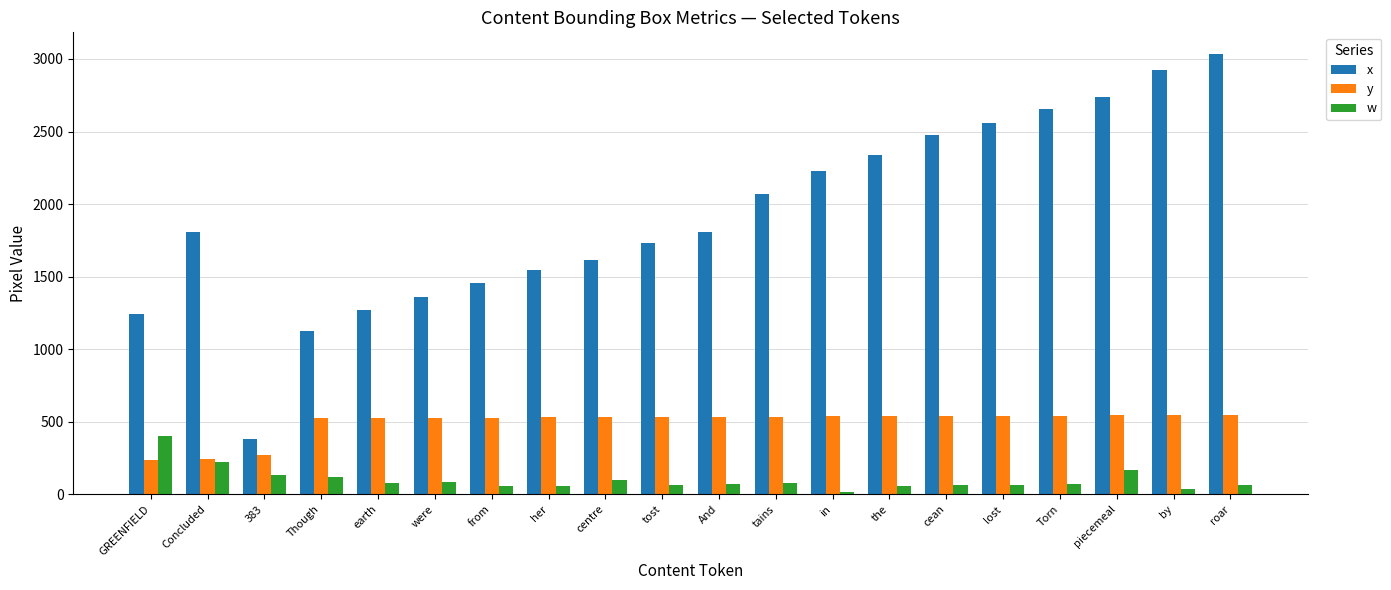

Is the value of w at Though greater than the value of y at And?

No